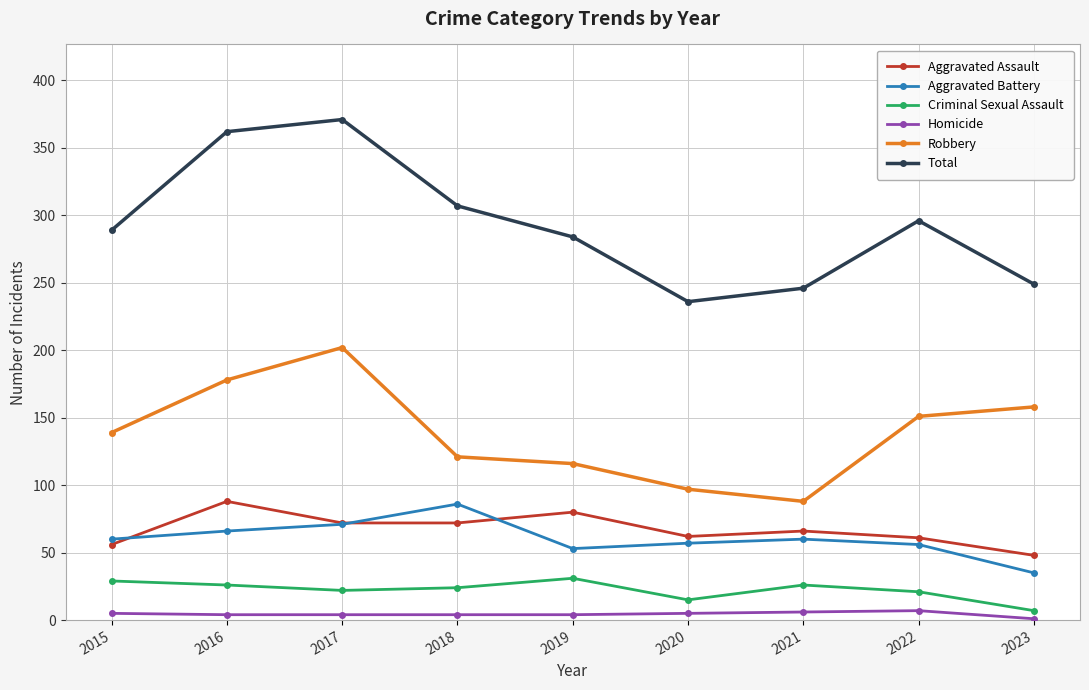

Is it true that Total equals 76 at 2017?

False